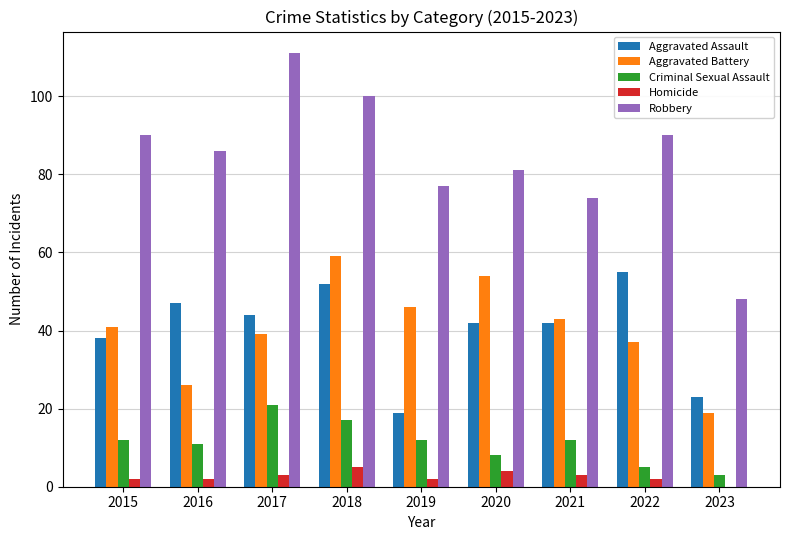

What is the average value of the Robbery series?

84